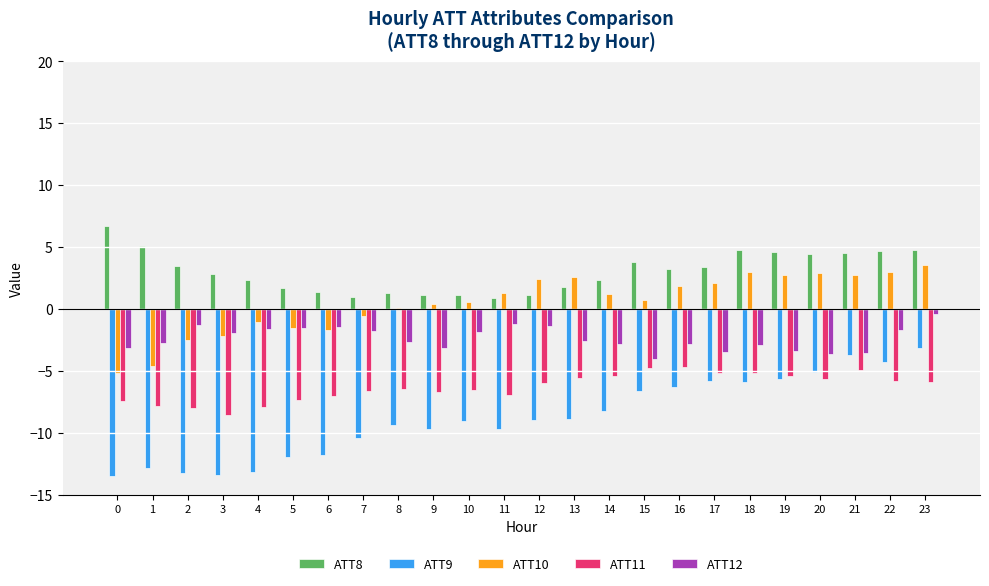

What is the difference between the ATT9 values at 16 and 19?

0.7